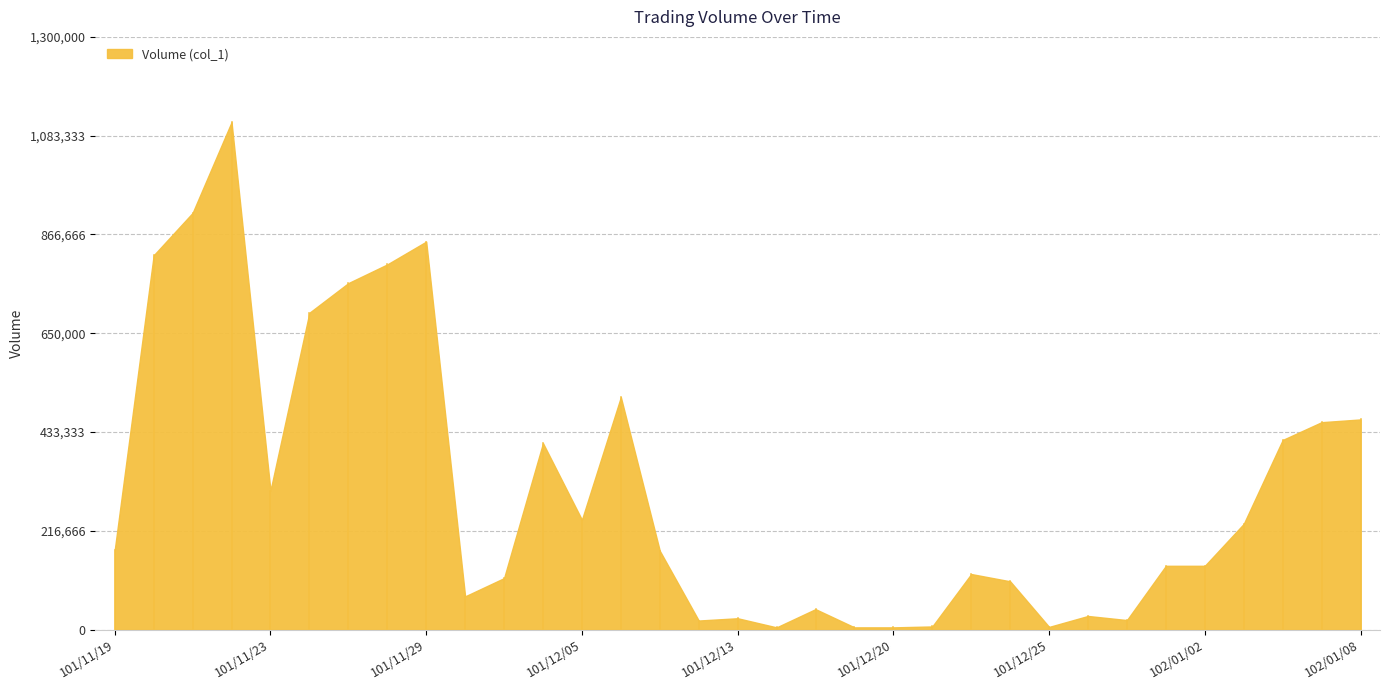

What is the sum of the values at 102/01/08 and 102/01/07?

916000